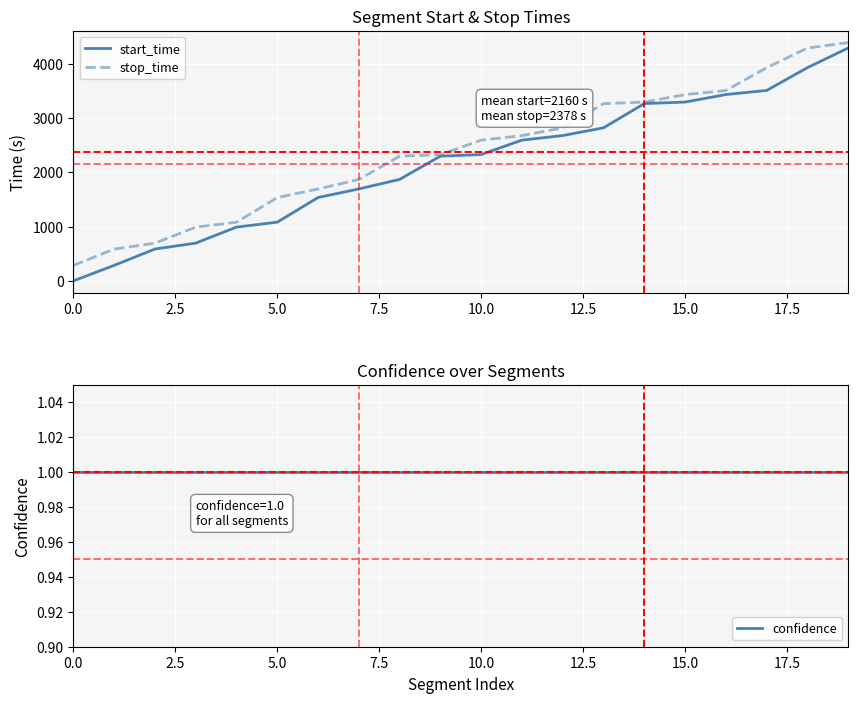

What position from the right is 18?

2